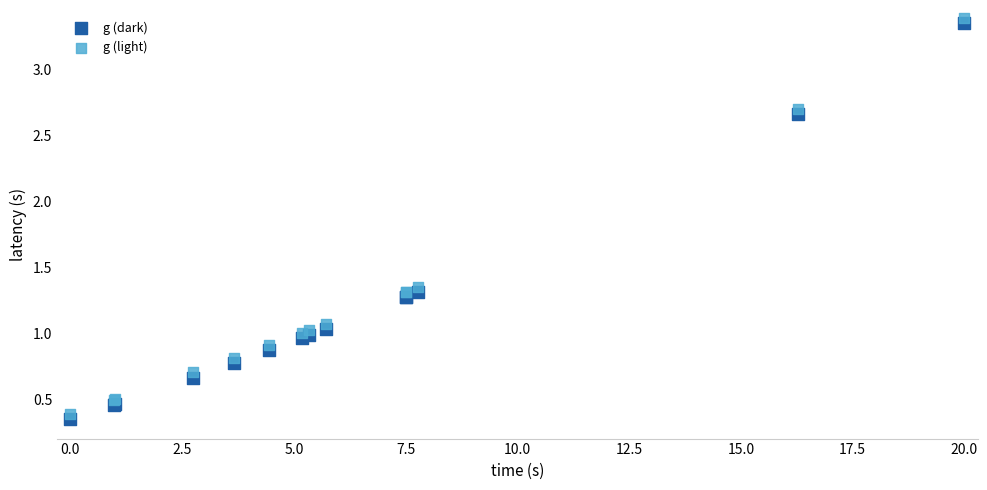

What are all the series names shown in the legend?

g (dark), g (light)